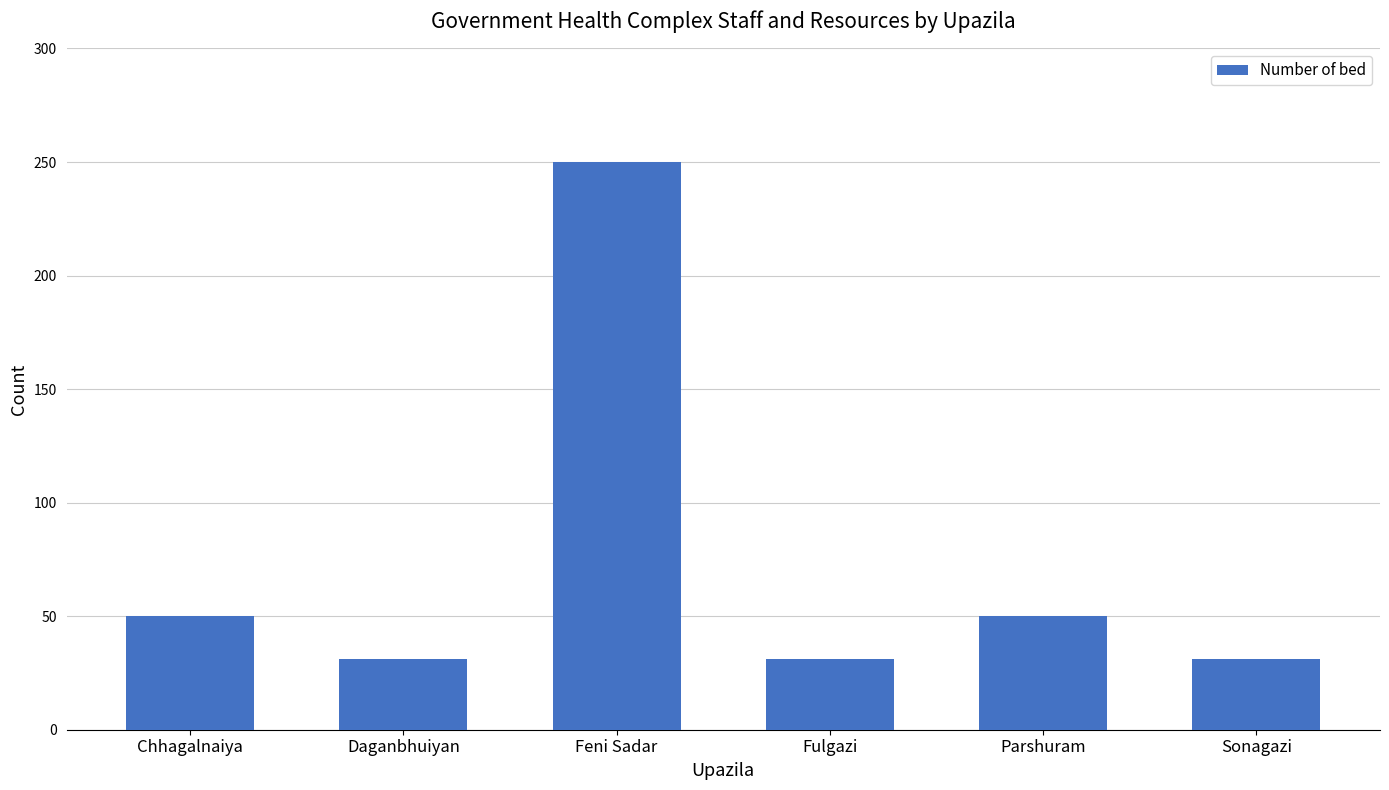

What is the change in value from Daganbhuiyan to Parshuram?

+19